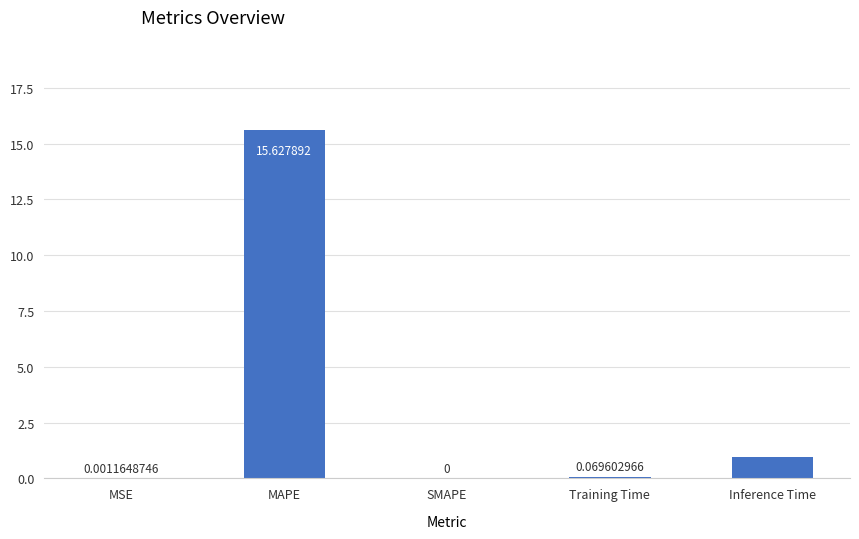

Which label corresponds to the largest value in the chart?

MAPE